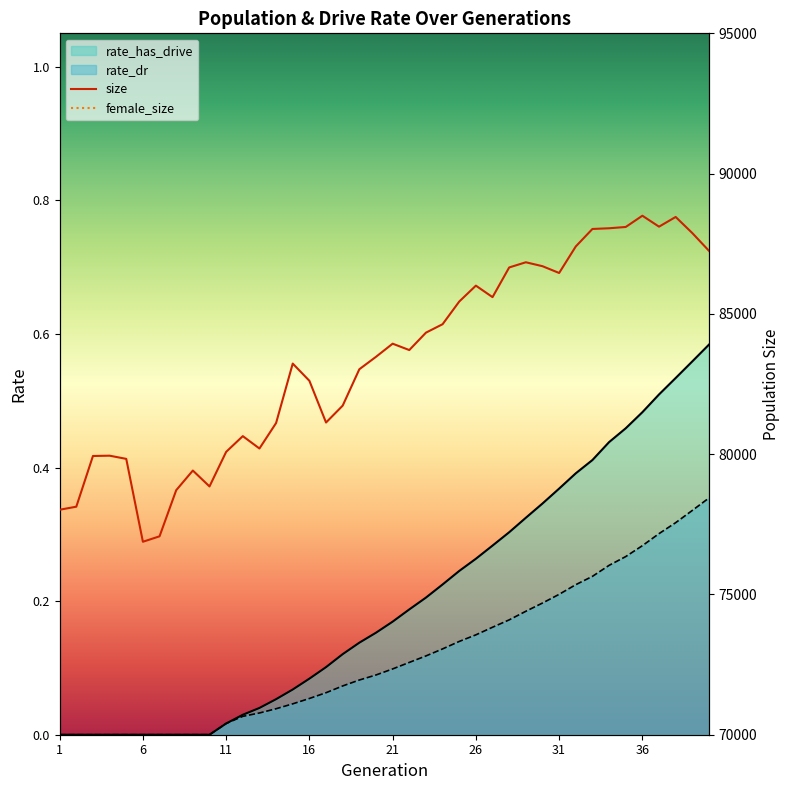

List the series in order of their peak value, lowest first.

rate_dr, rate_has_drive, female_size, size